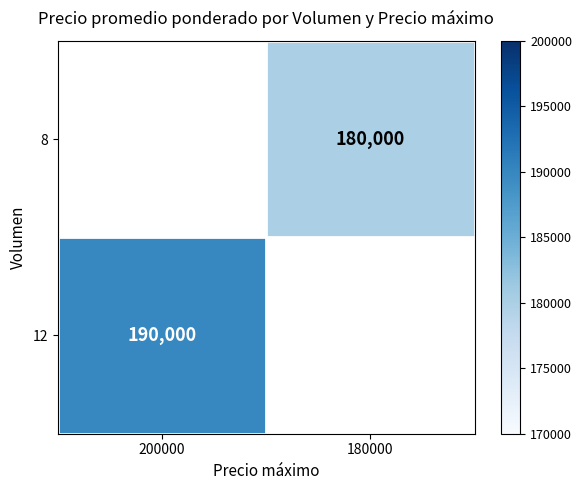

The value of 8 at 180000 is 180000.0. True or false?

True